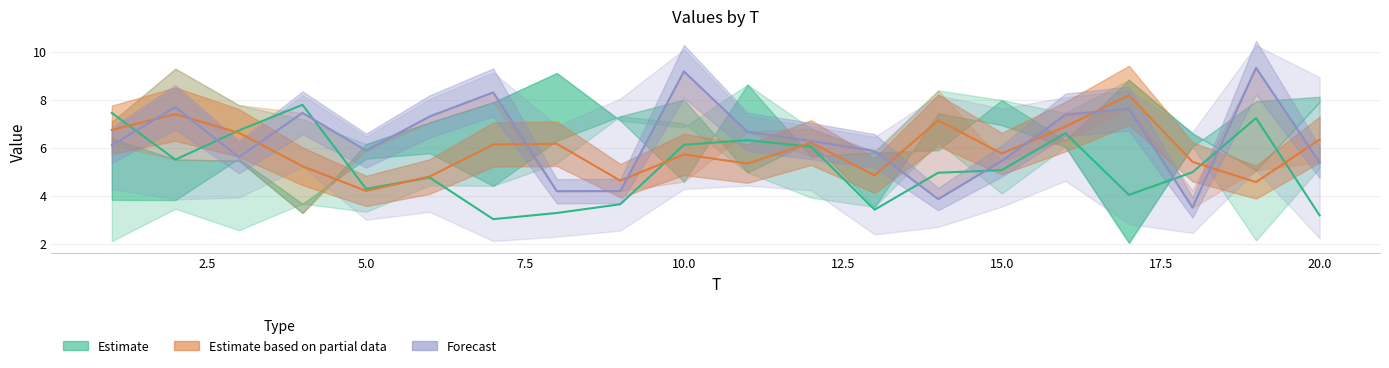

What is the value of the x4 point at the 11th from the left?

8.6